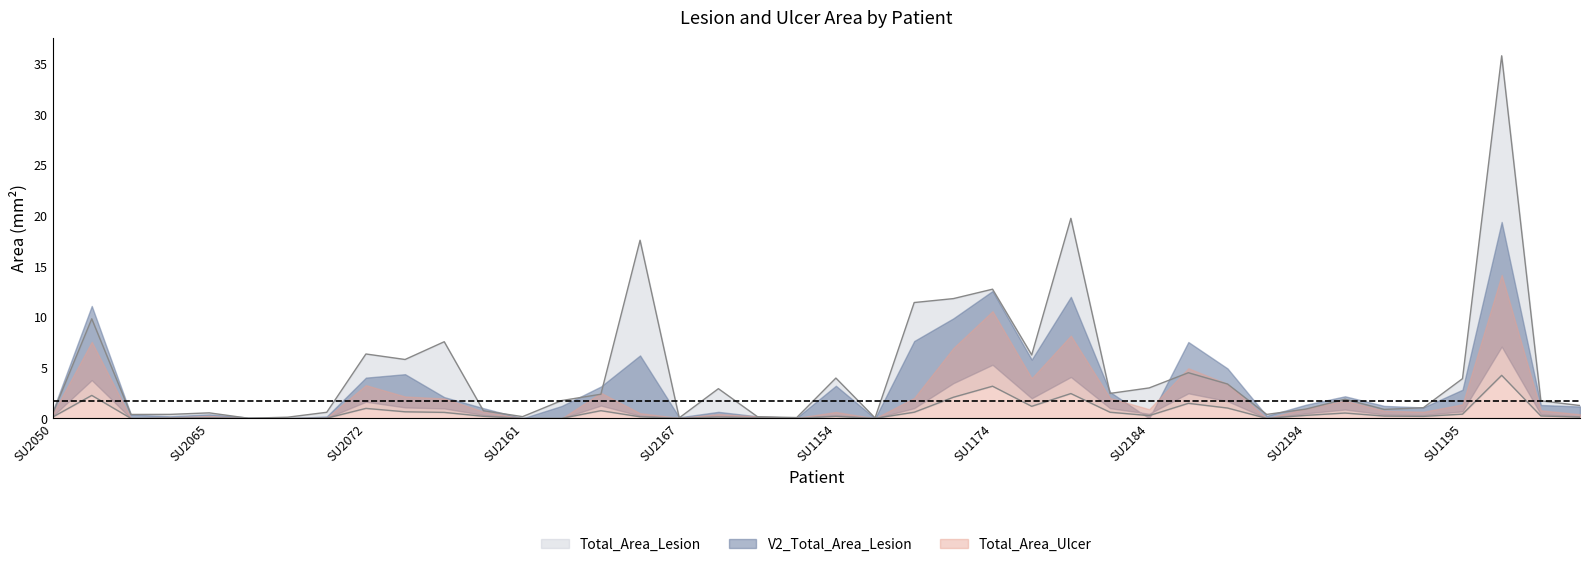

What is the sum of all Total_Area_Ulcer values?

25.4